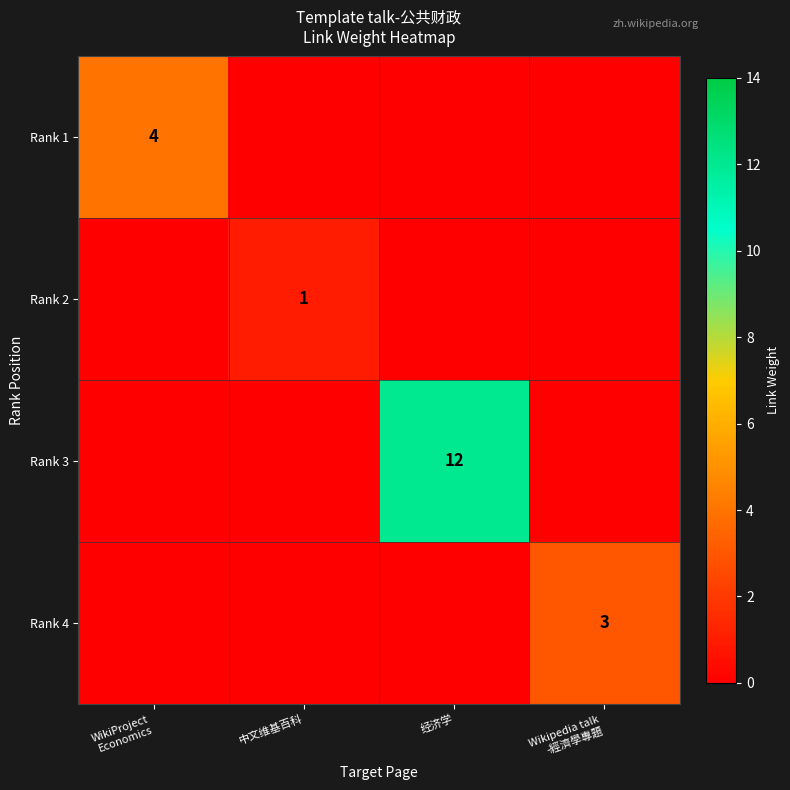

At which label is Rank 2 closest to 0?

WikiProject Economics